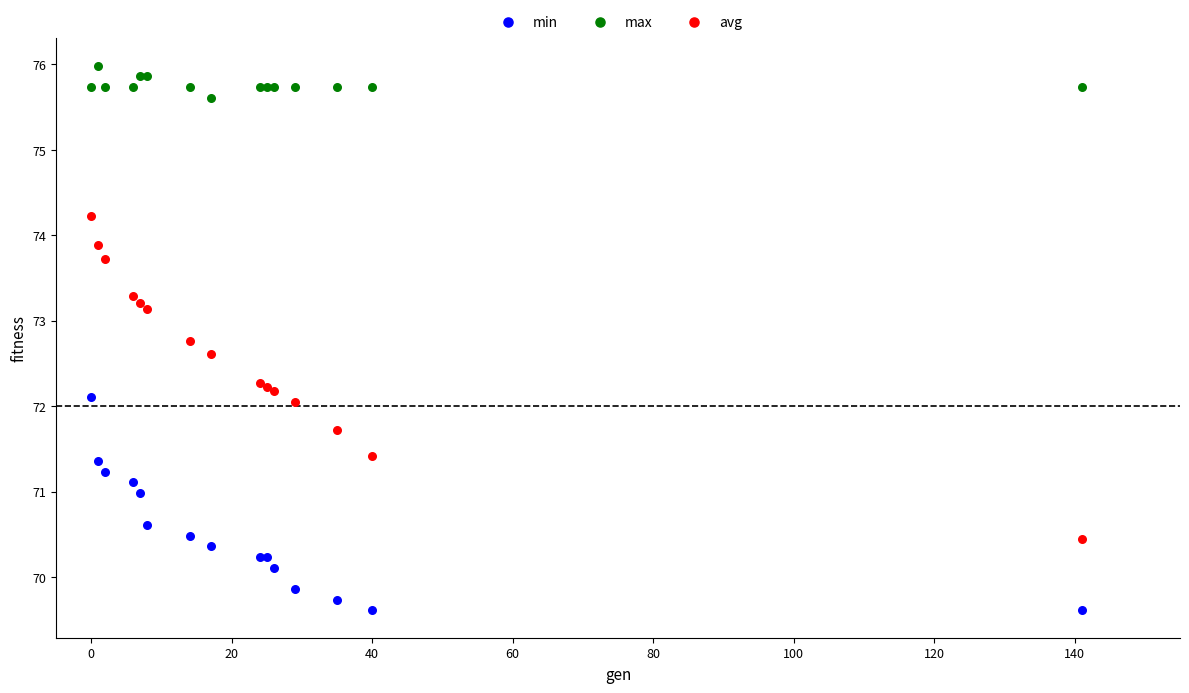

In the max series, what Y value is closest to 75?

75.6